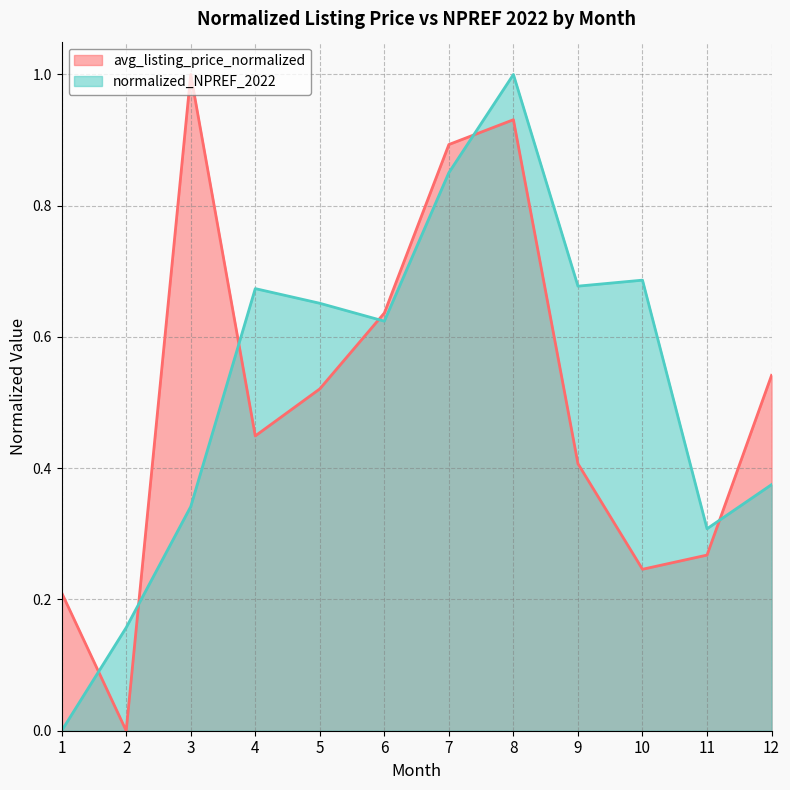

Which series has the largest total across all categories?

normalized_NPREF_2022